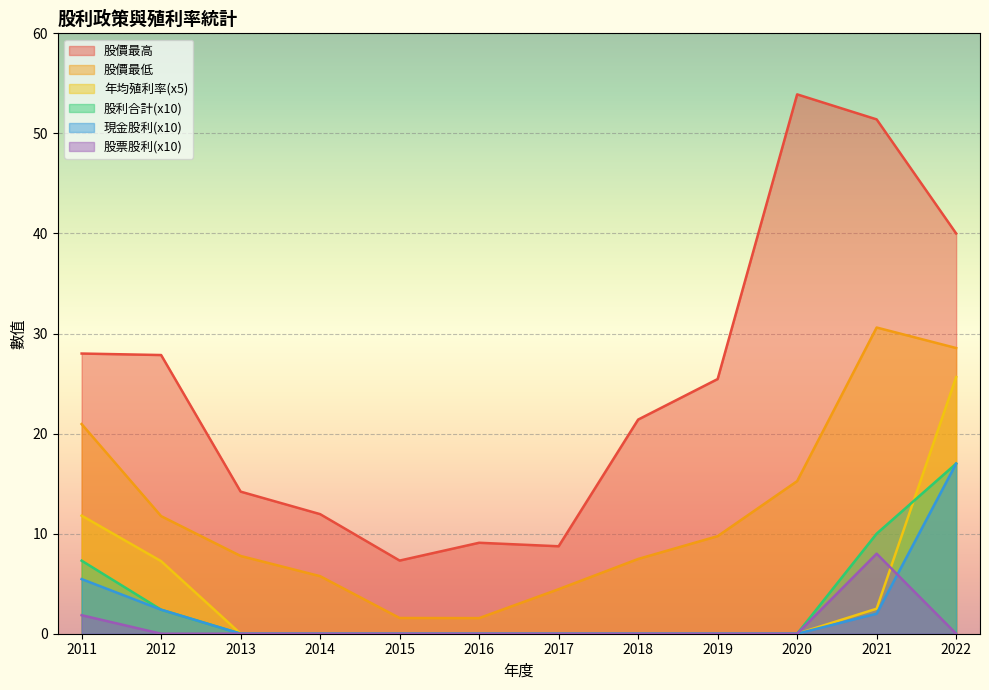

How many lines are shown in the chart?

6